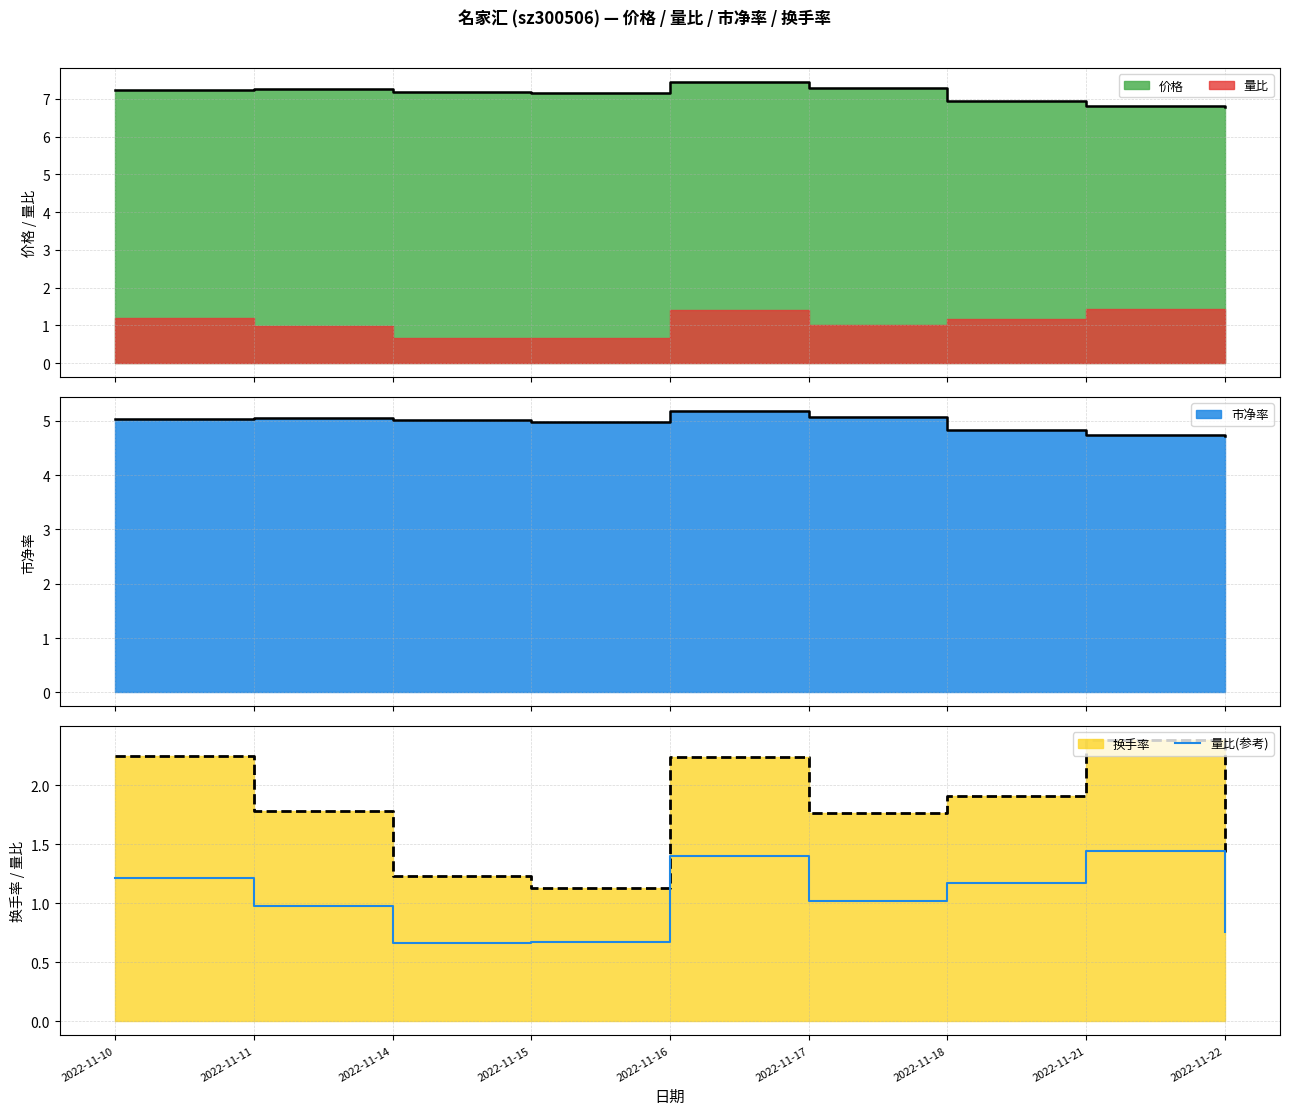

The 量比(参考) series shows 1.8 at 2022-11-10. True or false?

False